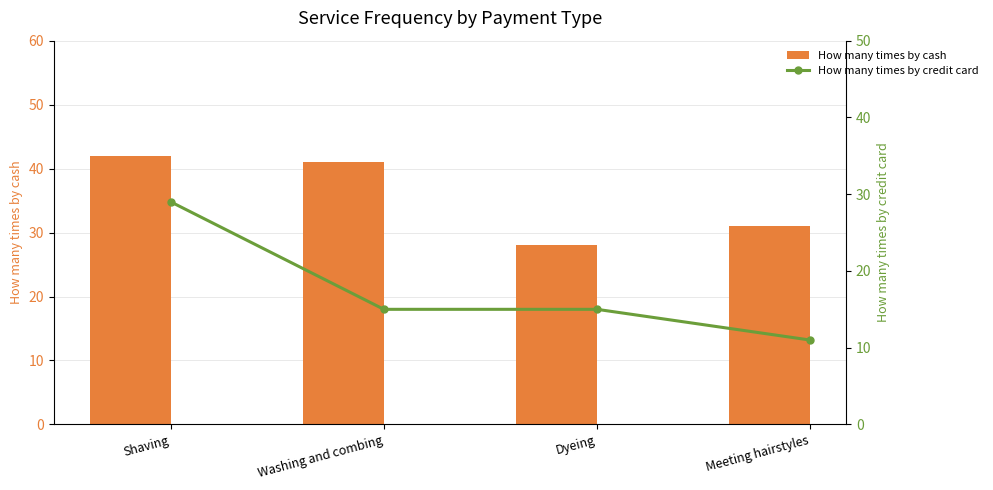

Reading left to right, list all the values displayed in this chart.

How many times by cash: Shaving=42	Washing and combing=41	Dyeing=28	Meeting hairstyles=31
How many times by credit card: Shaving=29	Washing and combing=15	Dyeing=15	Meeting hairstyles=11